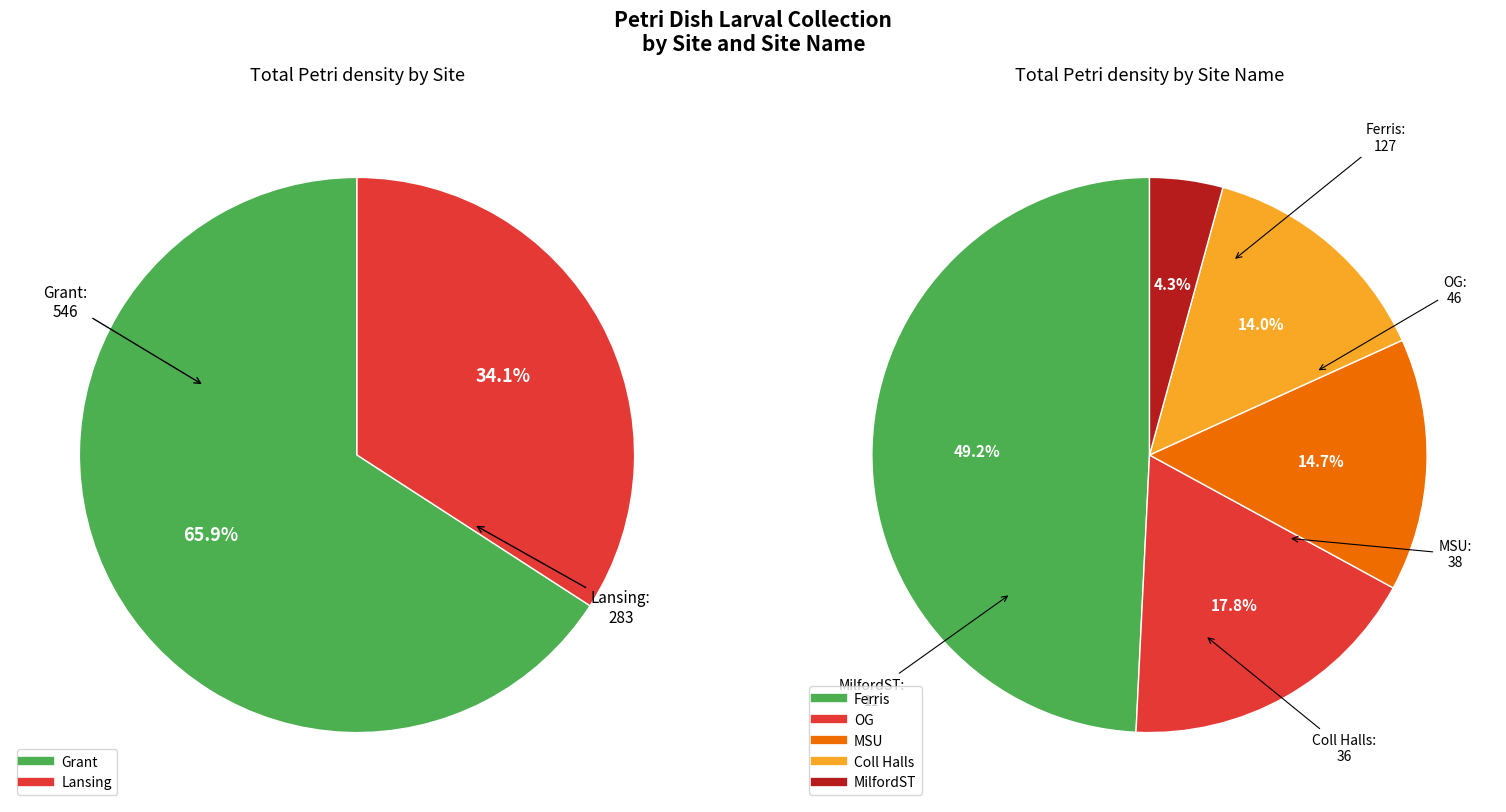

True or false: MSU accounts for 16% of the total.

False